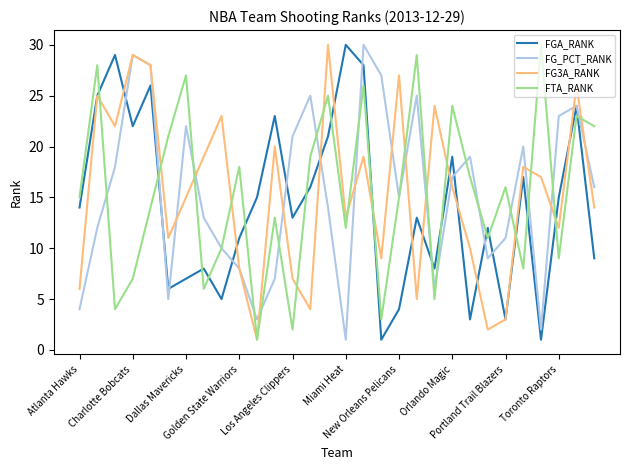

What is the sum of all FTA_RANK values?

460